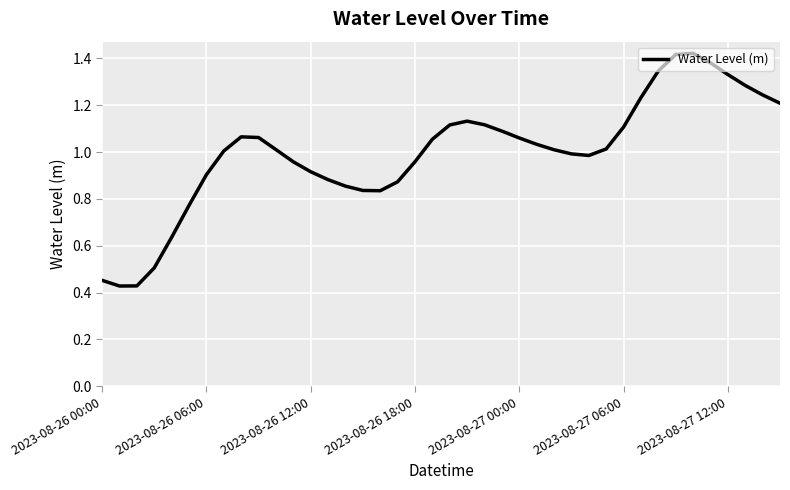

How many lines are shown in the chart?

1